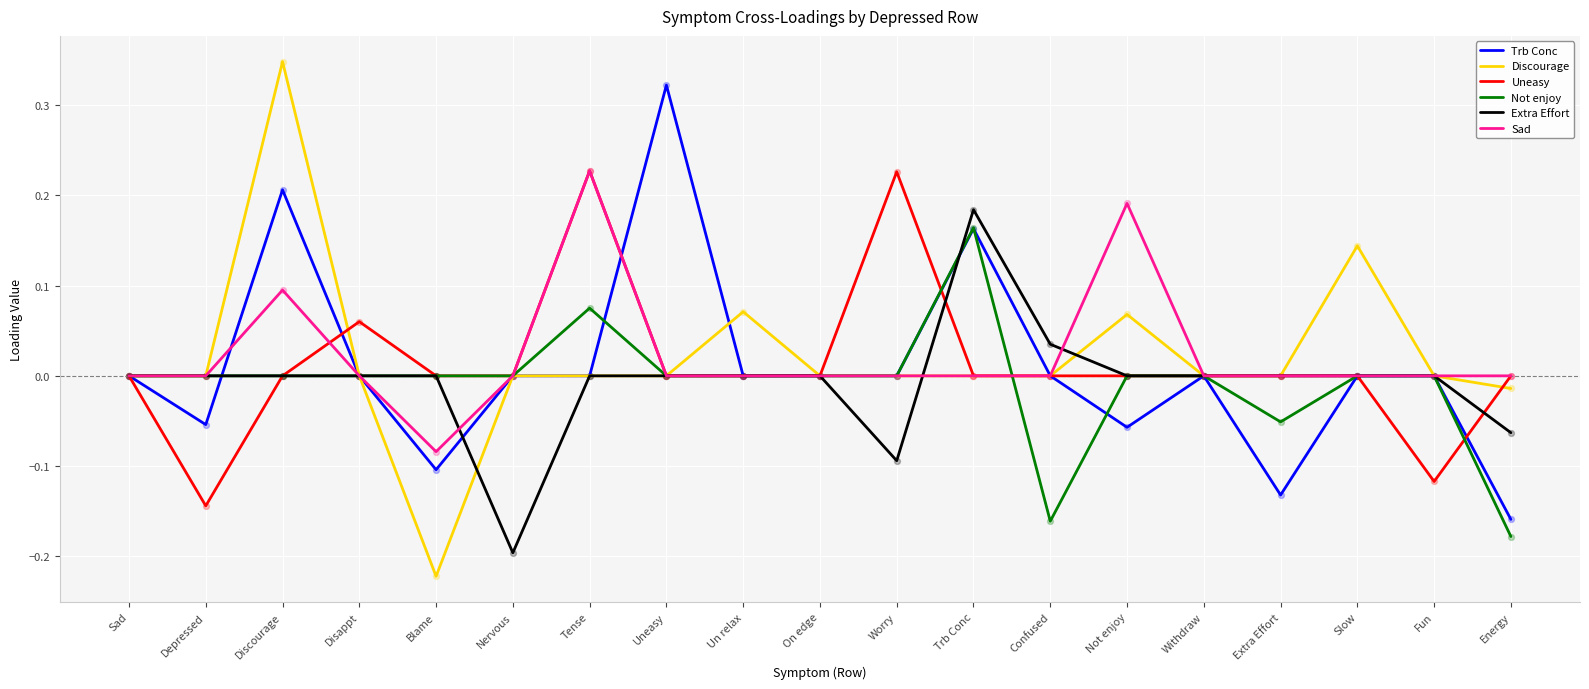

Which series has the largest range (max minus min)?

Discourage